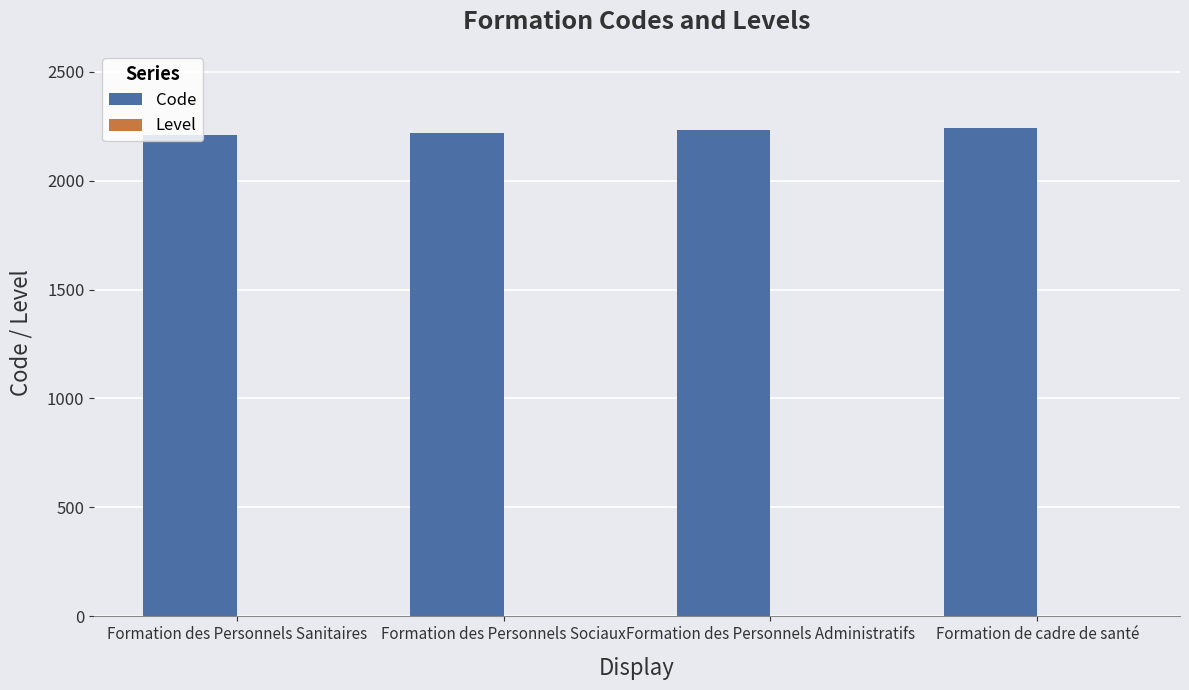

Is it true that Code equals 2220 at Formation des Personnels Sociaux?

True